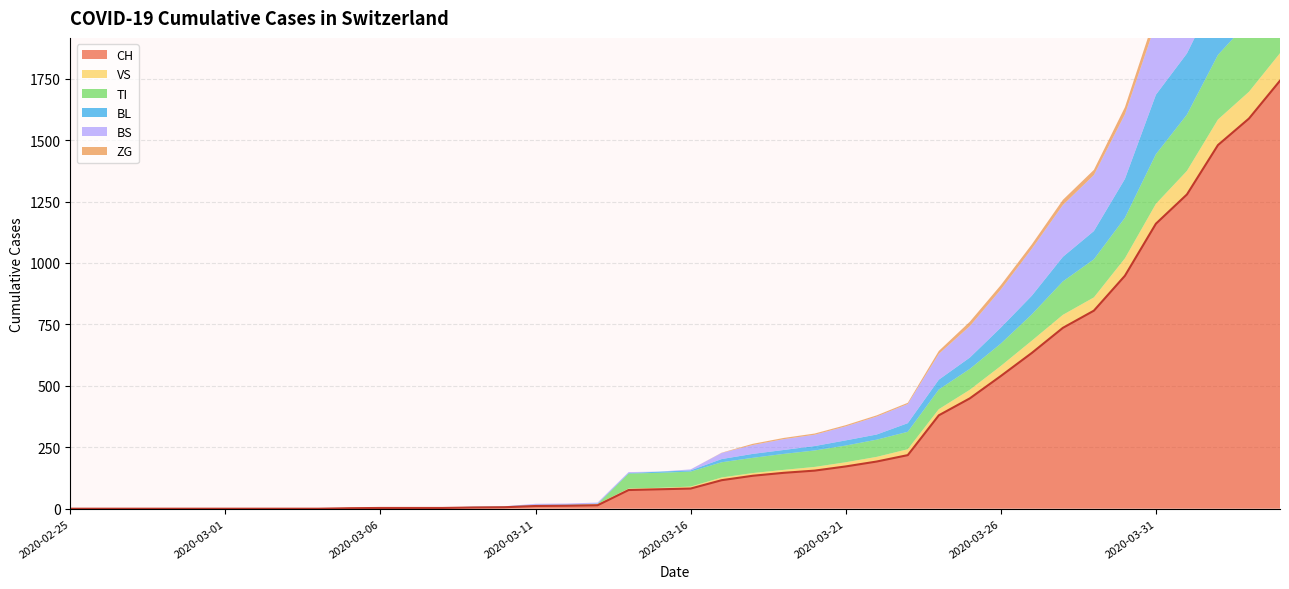

What is the label of the 32nd point from the left?

2020-03-27